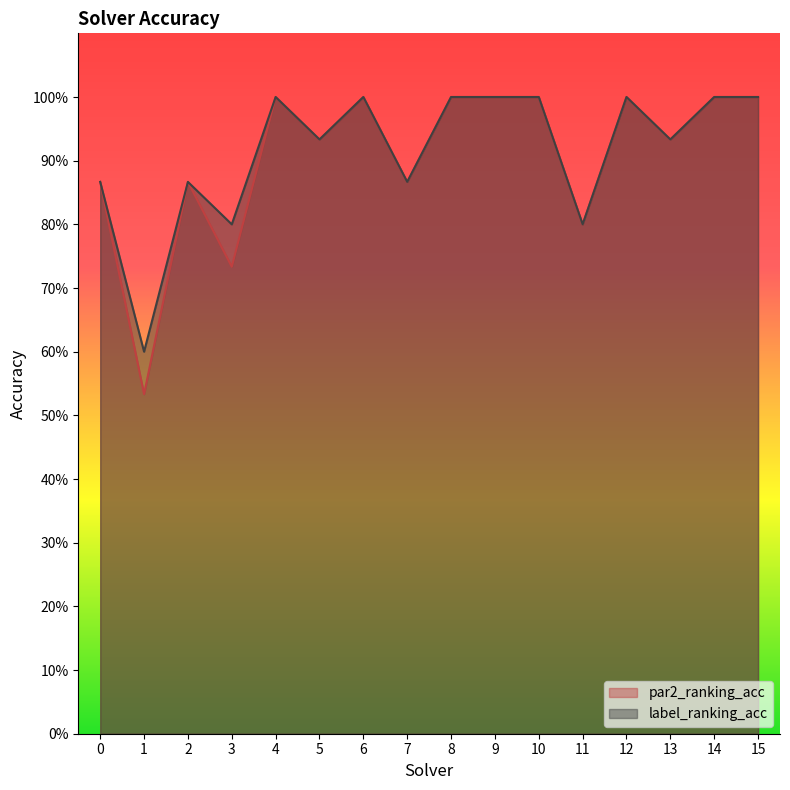

The label_ranking_acc series shows 1.8 at 8. True or false?

False